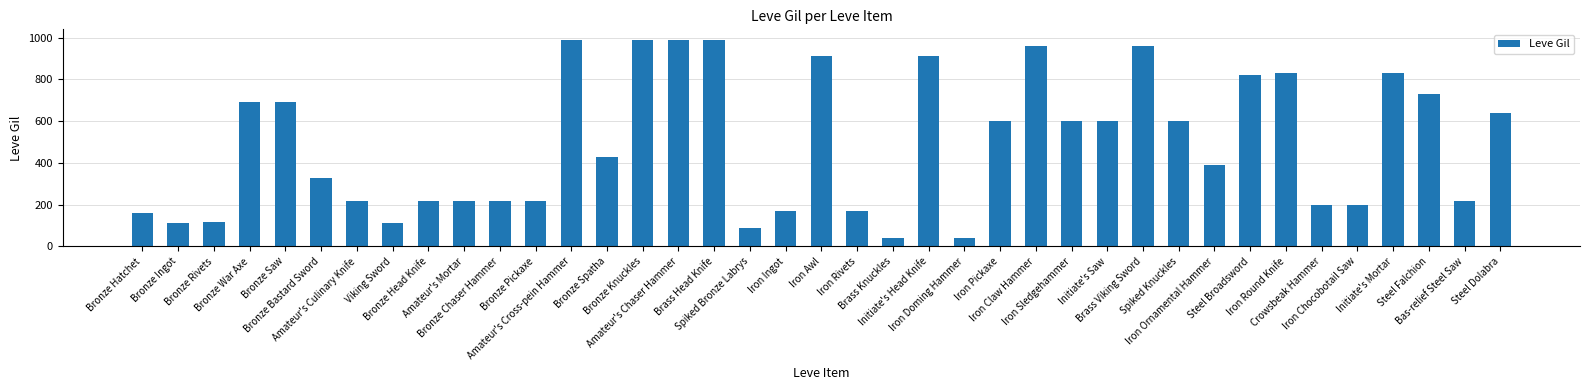

What is the approximate value at Iron Sledgehammer?

600